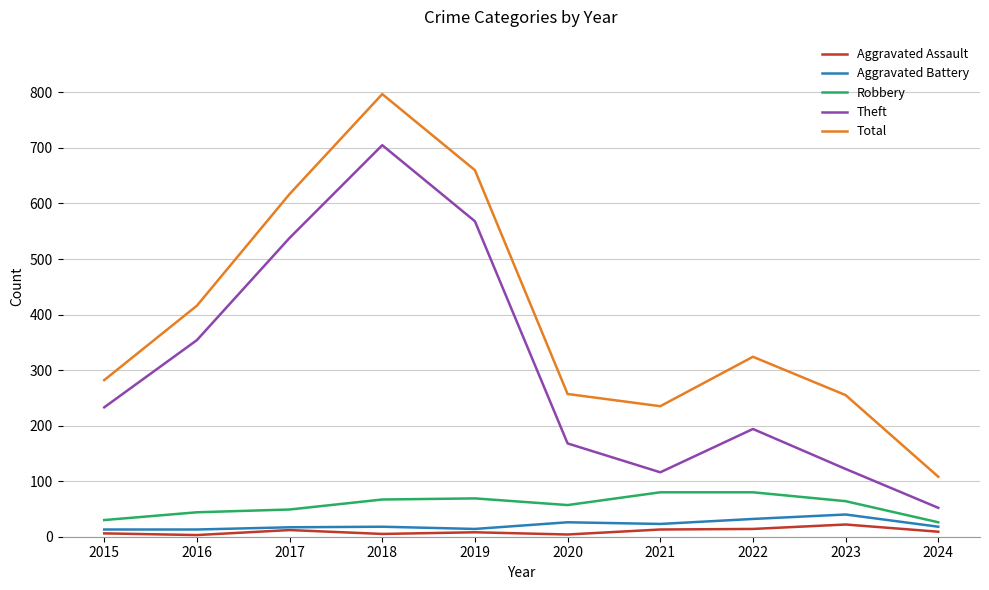

Between 2017 and 2018, which series saw the biggest shift?

Total